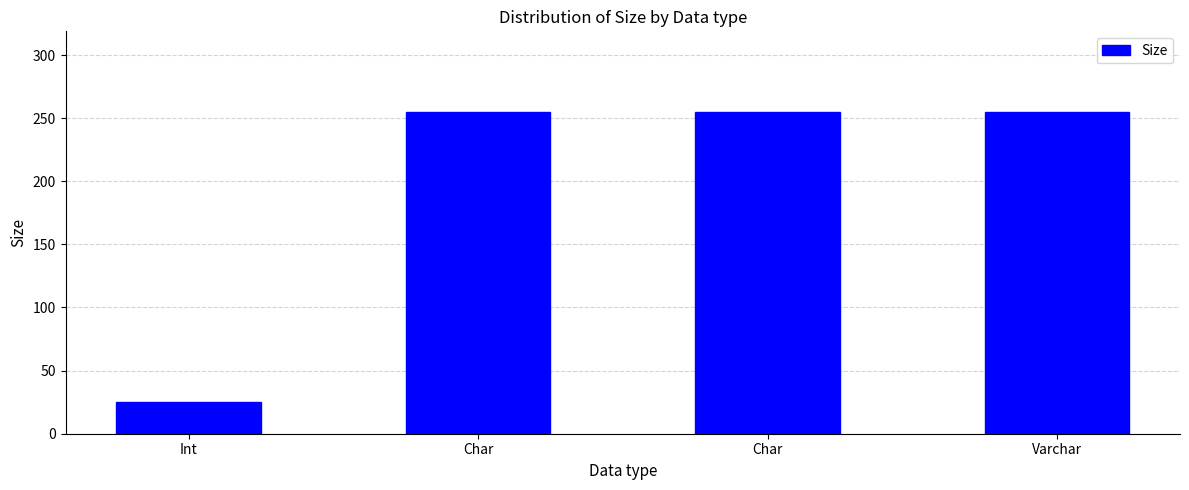

Are the bars horizontal?

No